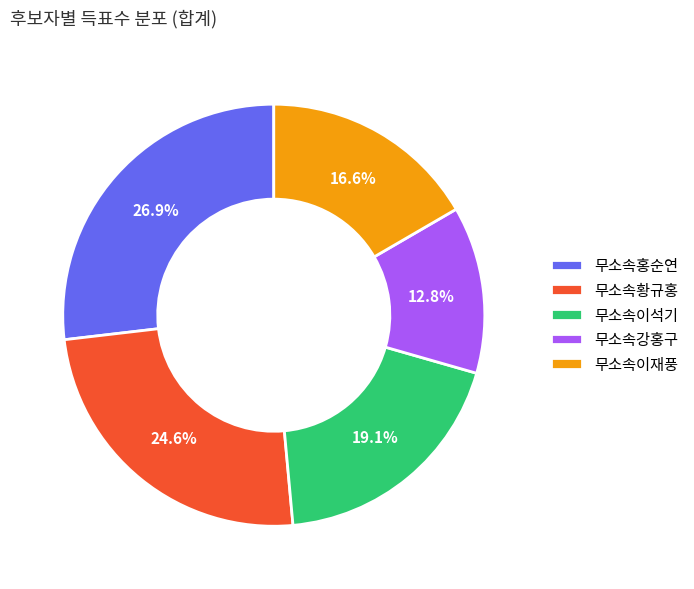

To the nearest percent, what portion does 무소속이석기 represent?

19%